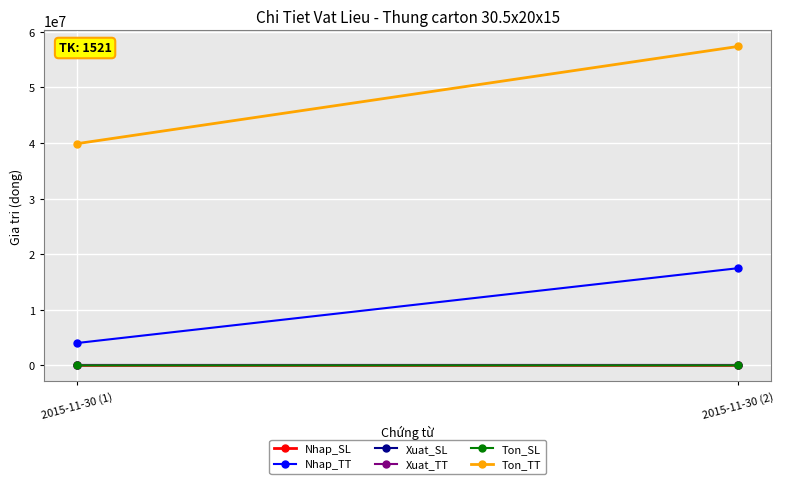

Reading right to left, list all the values displayed in this chart.

Nhap_SL: 2015-11-30 (2)=2916	2015-11-30 (1)=720
Nhap_TT: 2015-11-30 (2)=17496000	2015-11-30 (1)=4032000
Xuat_SL: 2015-11-30 (2)=0	2015-11-30 (1)=0
Xuat_TT: 2015-11-30 (2)=0	2015-11-30 (1)=0
Ton_SL: 2015-11-30 (2)=9928	2015-11-30 (1)=7012
Ton_TT: 2015-11-30 (2)=57392400	2015-11-30 (1)=39896400